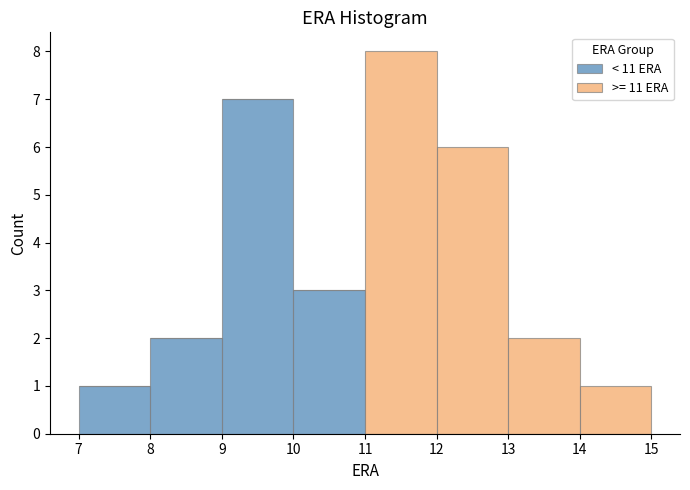

Reading left to right, transcribe this chart: for each stacked bar, give the range it covers on the x-axis and its total height. The values are not printed on the chart, so give them approximately, as read against the axis.

7 to 8: 1
8 to 9: 2
9 to 10: 7
10 to 11: 3
11 to 12: 8
12 to 13: 6
13 to 14: 2
14 to 15: 1